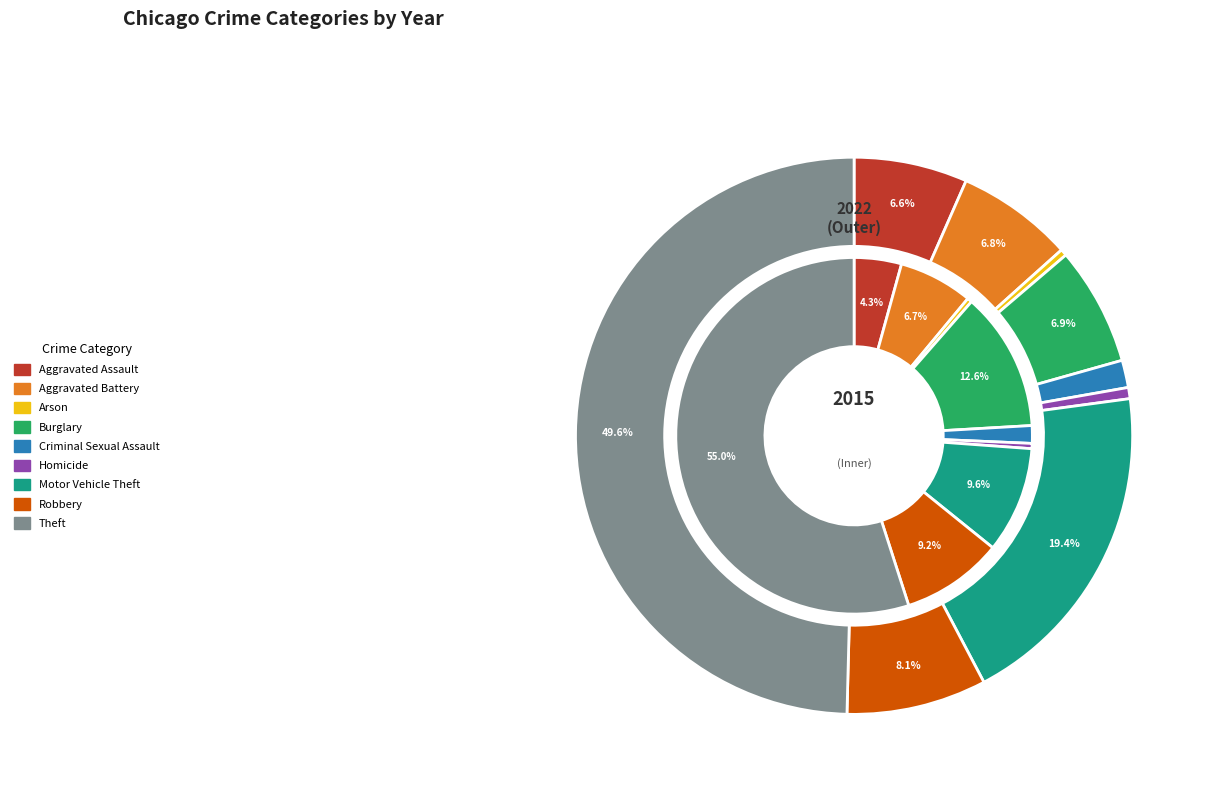

Count the number of slices in the pie.

9